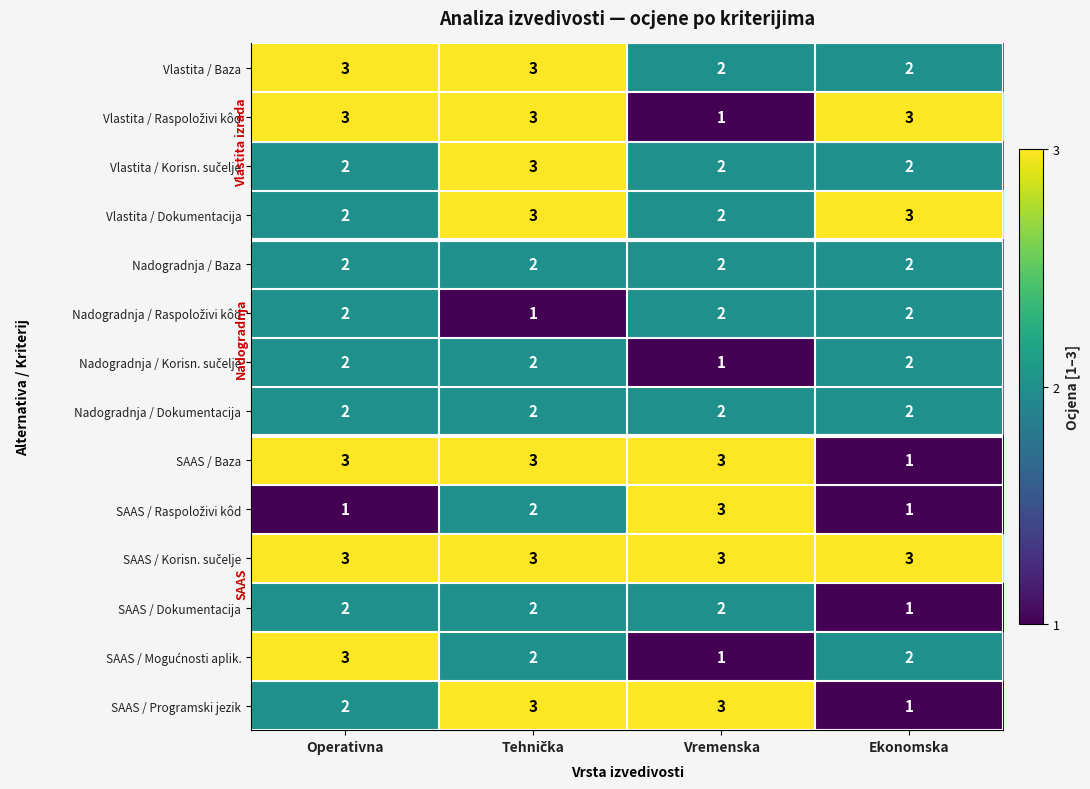

What is the total value across all series at Operativna?

32